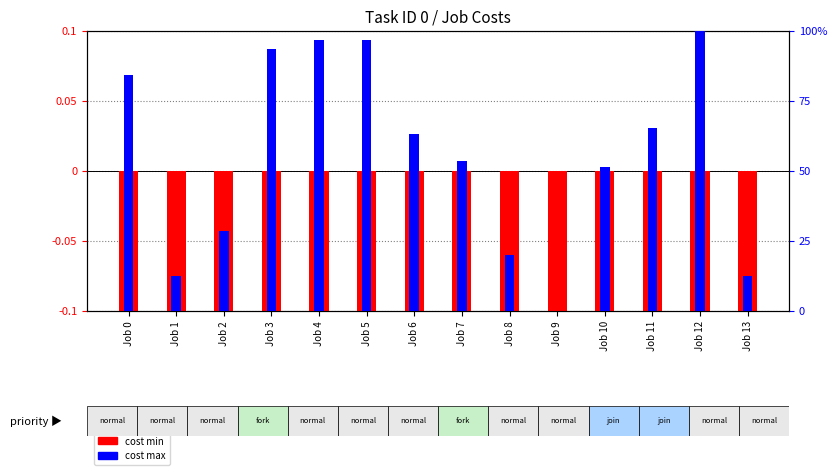

How many groups of bars are there?

14